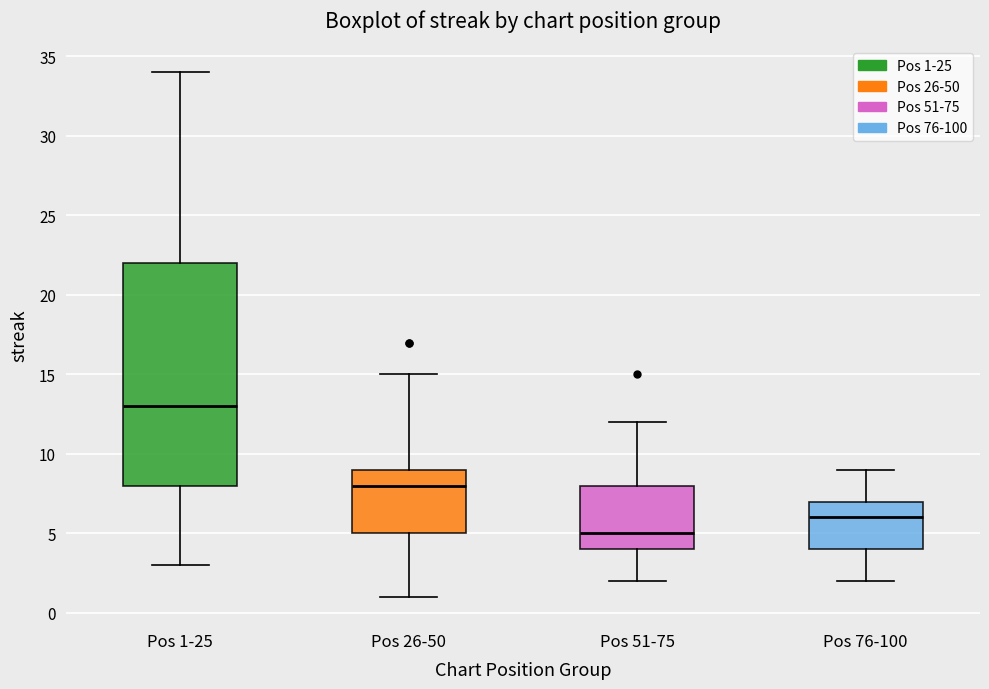

Reading left to right, transcribe this box plot: for each box, give where its median line is, the range the box spans, and where its two whiskers end, as read against the y-axis. The values are not printed on the chart, so give them approximately, as read against the axis.

Pos 1-25: median 13, box 8 to 22, whiskers 3 to 34
Pos 26-50: median 8, box 5 to 9, whiskers 1 to 15
Pos 51-75: median 5, box 4 to 8, whiskers 2 to 12
Pos 76-100: median 6, box 4 to 7, whiskers 2 to 9